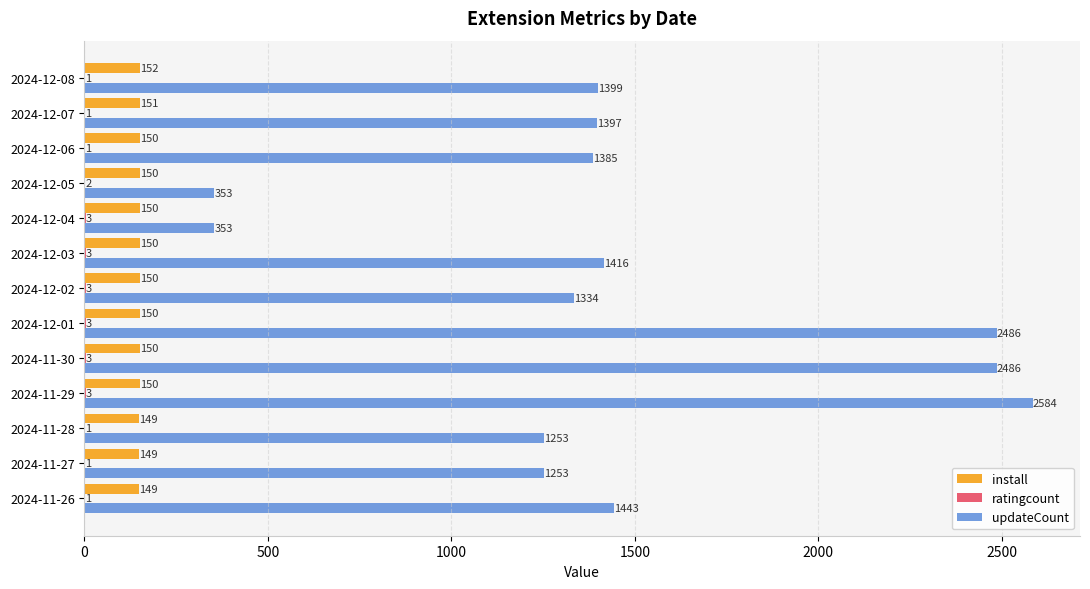

Between 2024-12-02 and 2024-12-03, which series saw the biggest shift?

updateCount